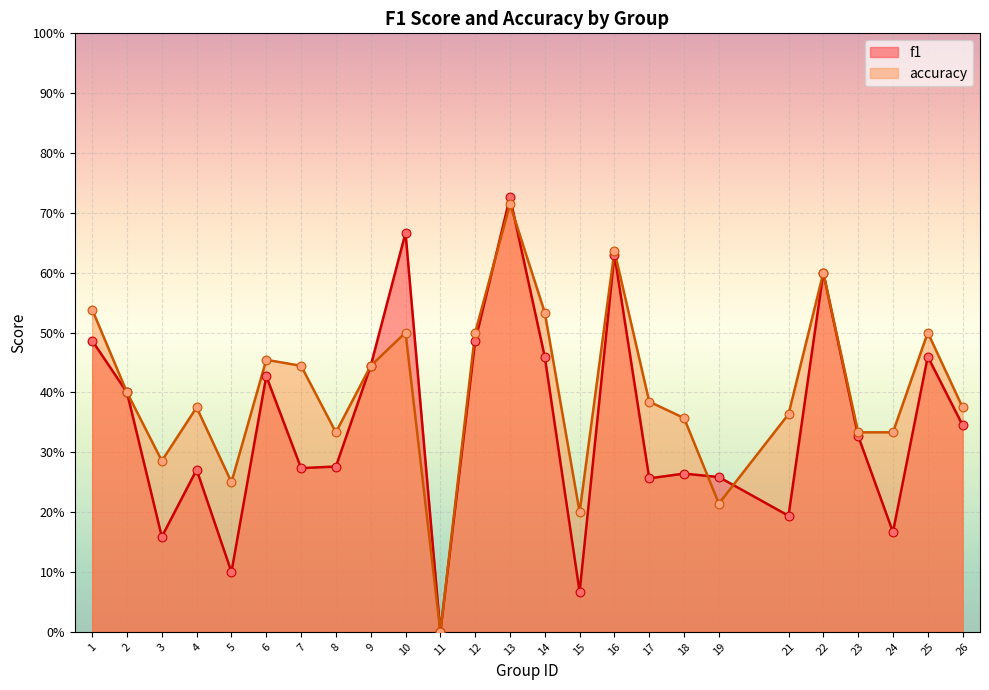

Which series contains the highest Y value?

f1